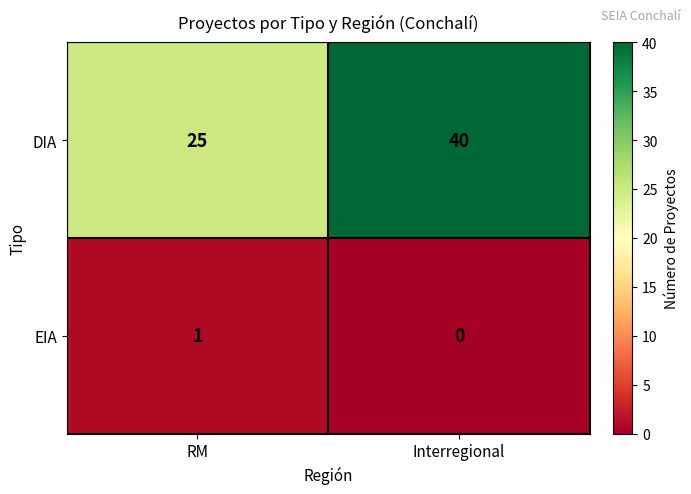

Is it true that DIA equals 25 at RM?

True